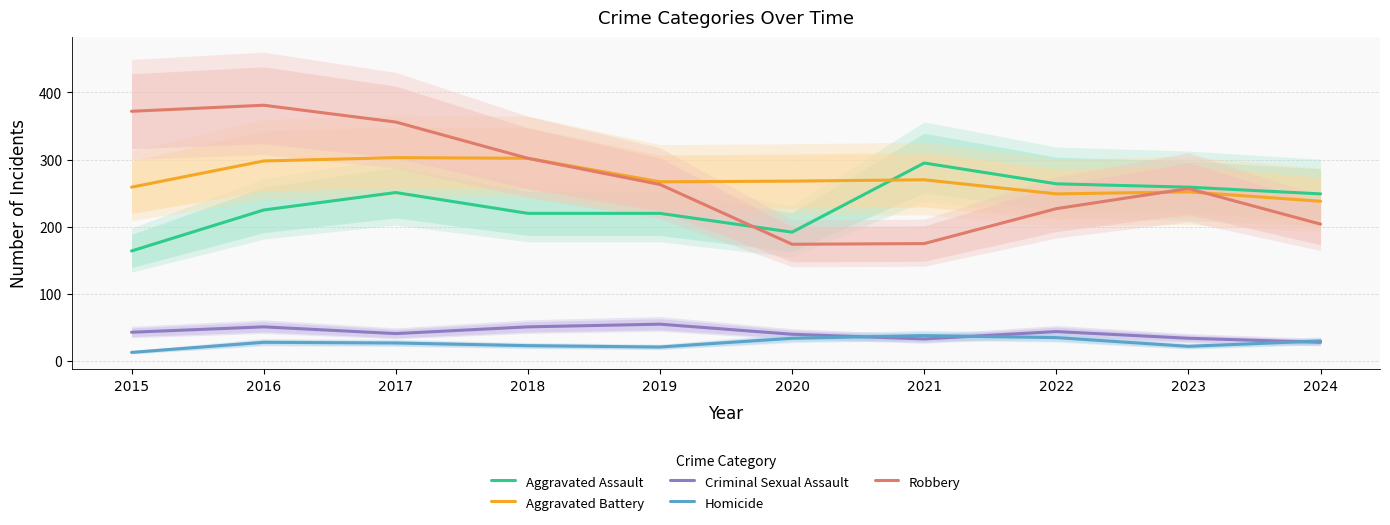

True or false: Aggravated Assault and Robbery intersect in this chart.

True